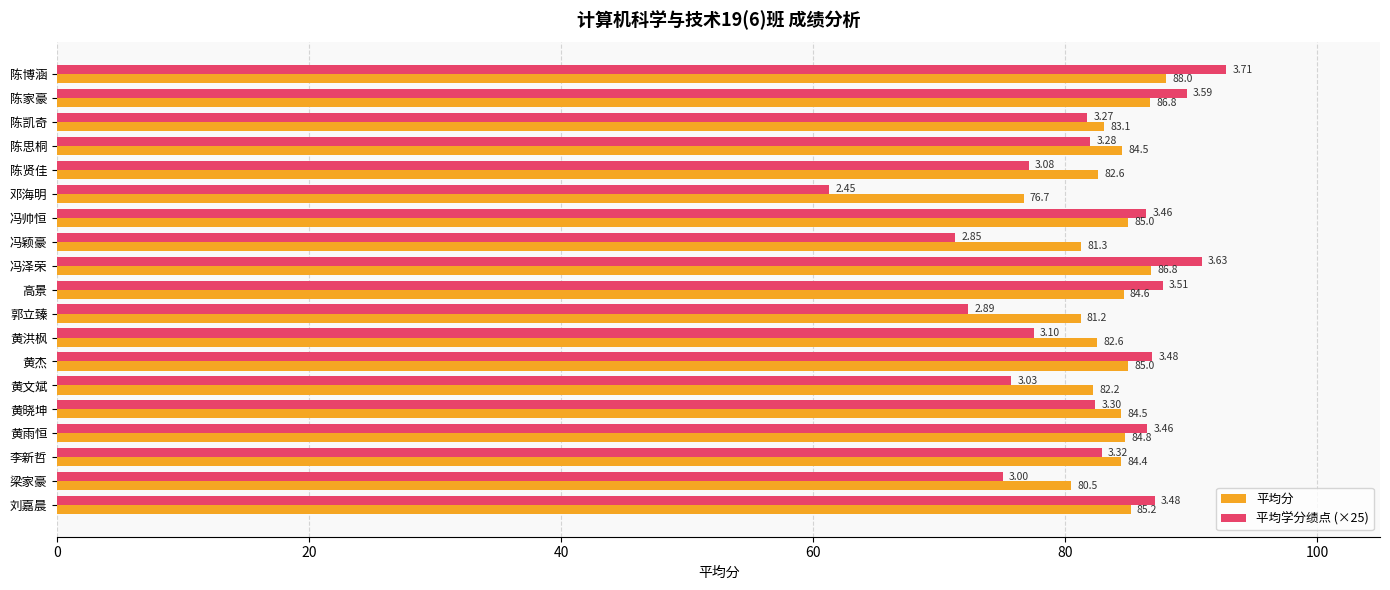

What is the spread (max minus min) of values at 黄洪枫?

5.1